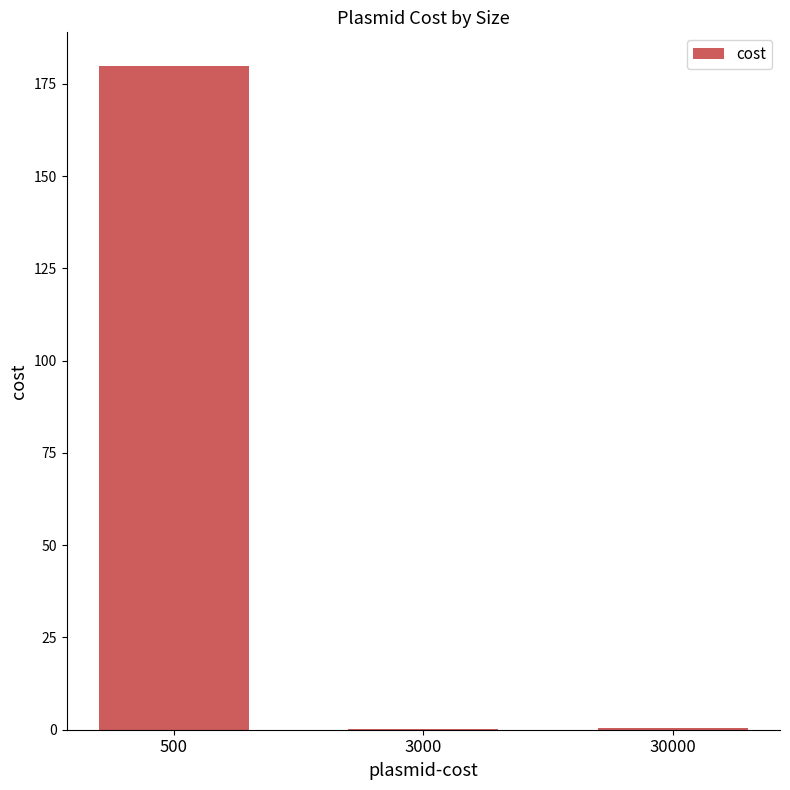

The value at 500 is 180.0. True or false?

True